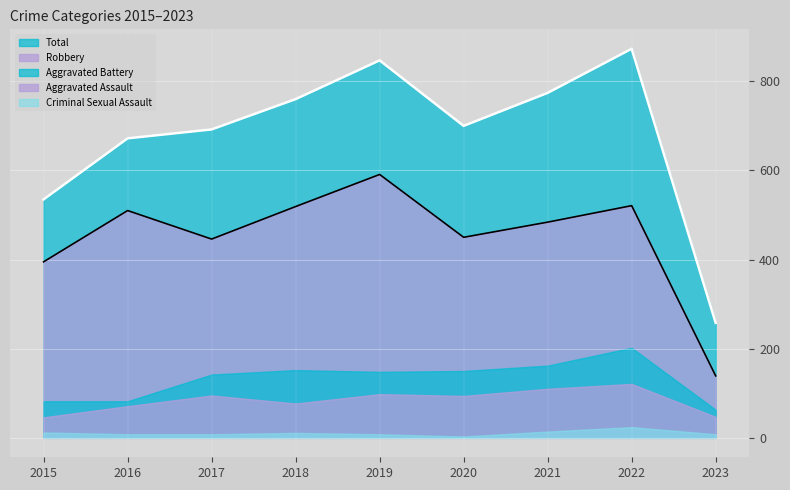

What is the spread (max minus min) of values at 2018?

749